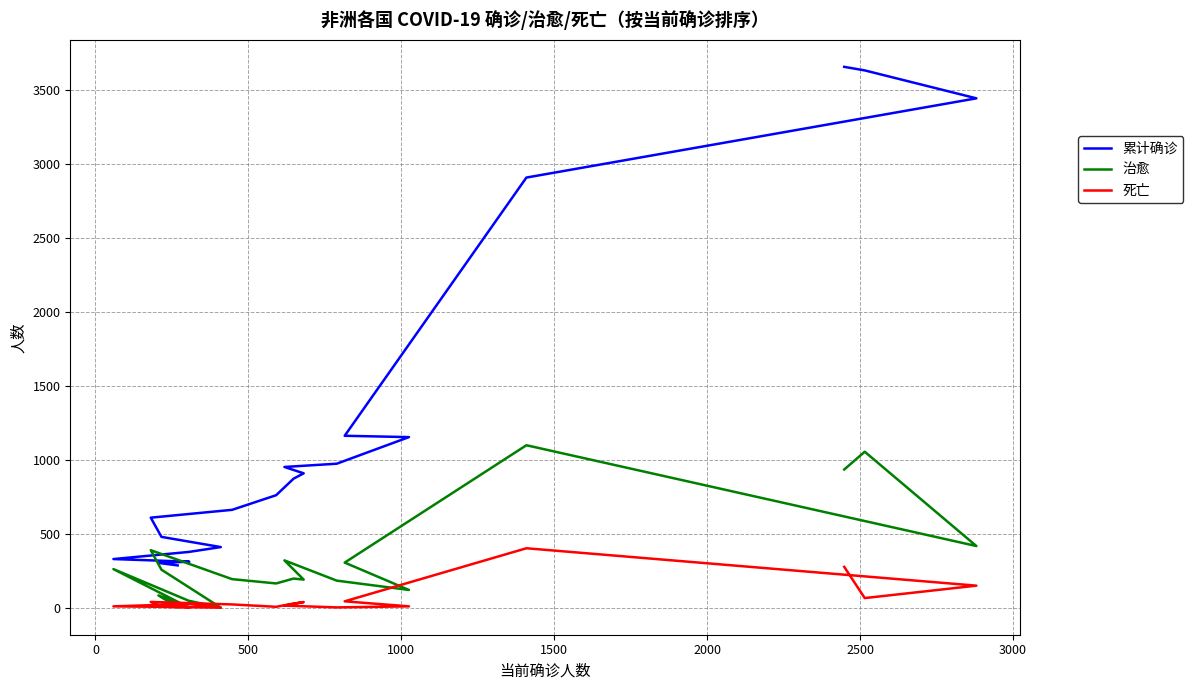

What is the value of the 累计确诊 point at the 4th from the left?

2910